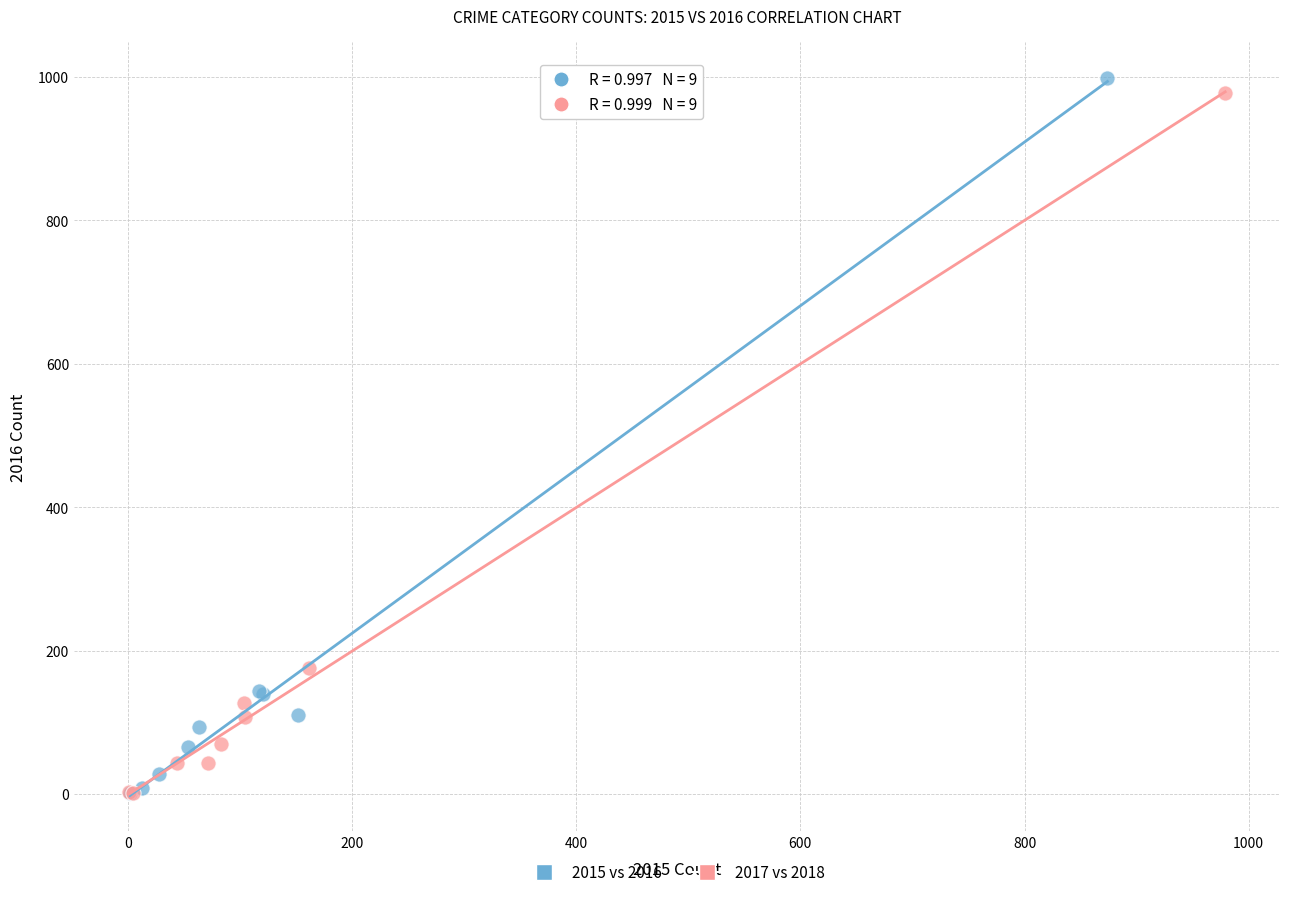

Which series has the widest spread of Y values?

2015 vs 2016